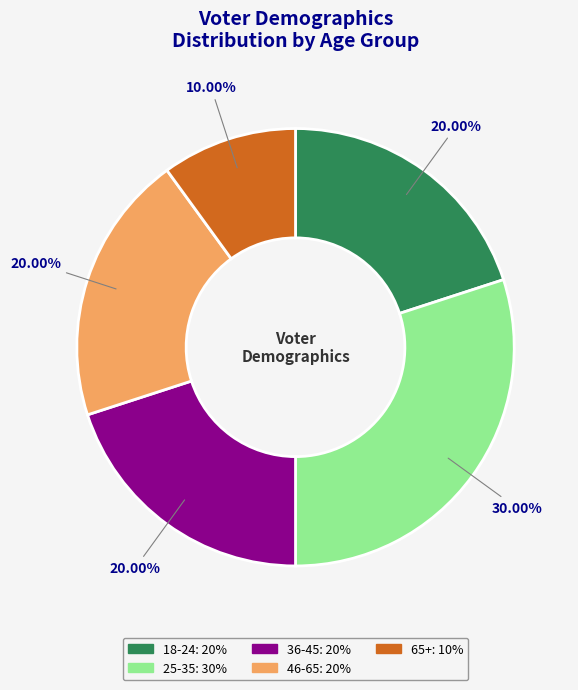

How many slices are in this pie chart?

5